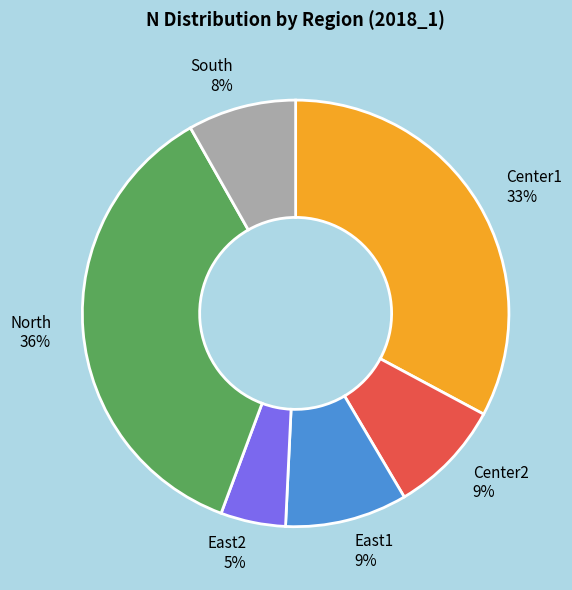

To the nearest percent, what is the difference between the Center2 and North slice percentages?

27%